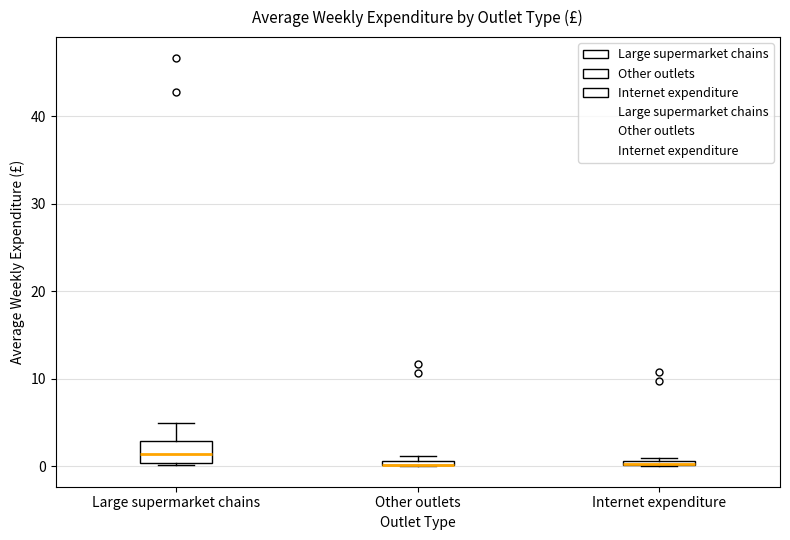

Where is the upper edge of the box for Internet expenditure on the y-axis? The values are not printed on the chart, so give them approximately, as read against the axis.

1